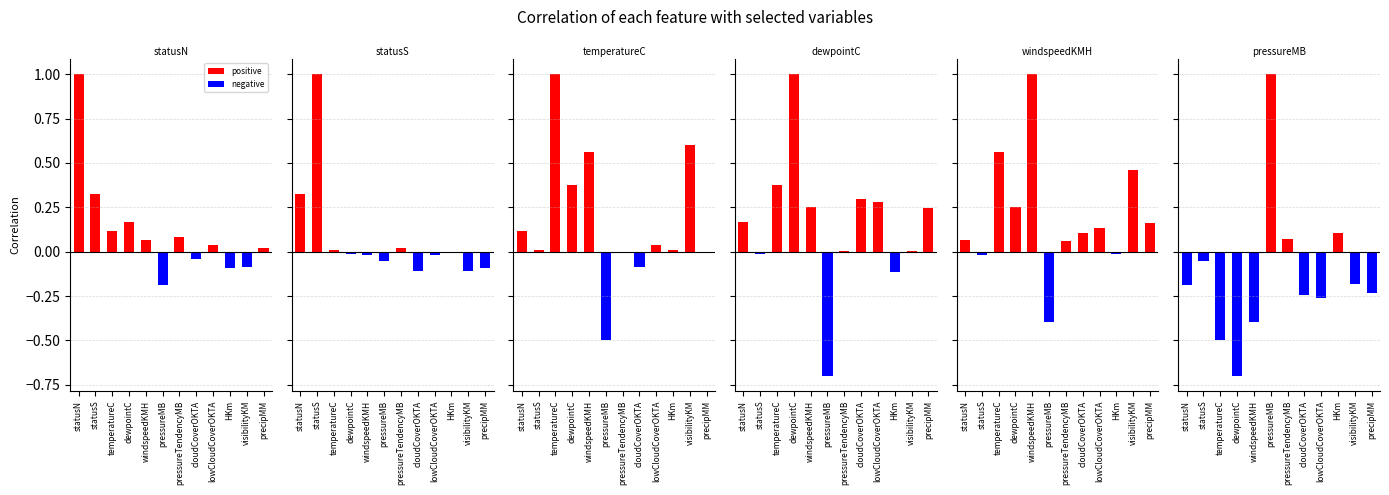

How many bars are there in each group?

6